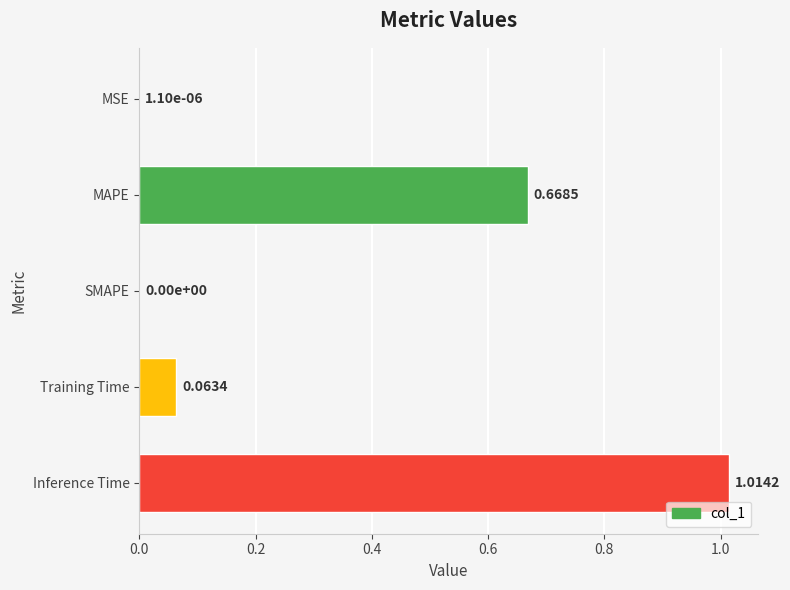

At which category does the chart reach its peak across all series?

Inference Time